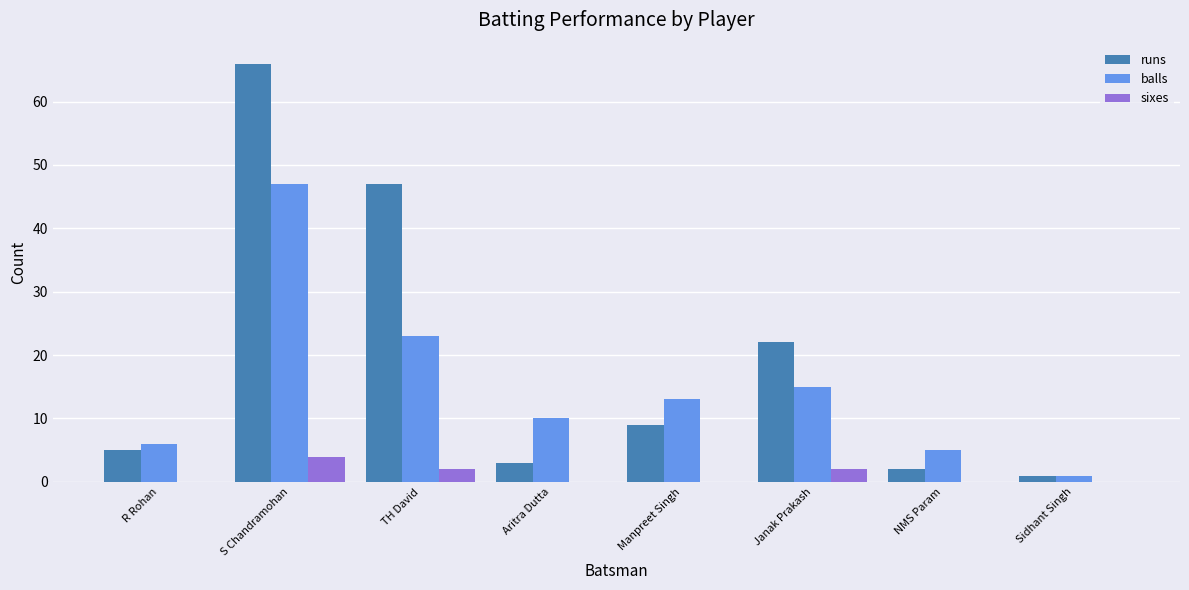

What is the greatest value displayed?

66